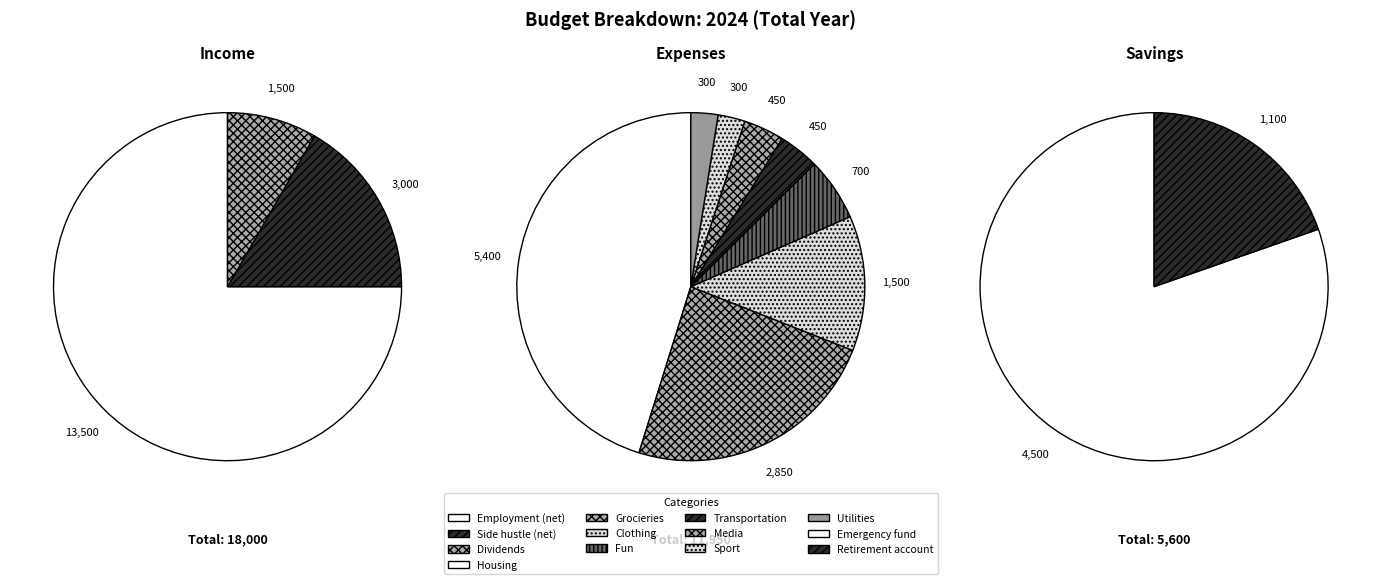

Count the number of slices in the pie.

3